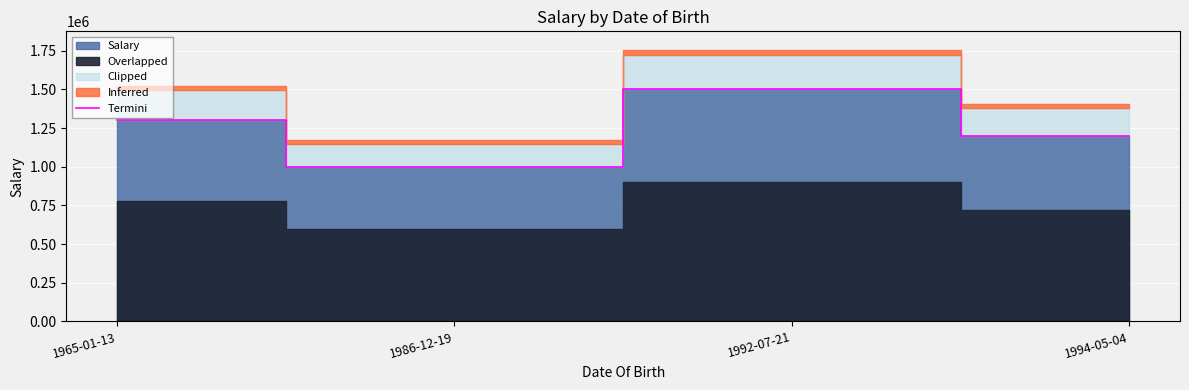

True or false: the data shows 1300000 at 1965-01-13.

True